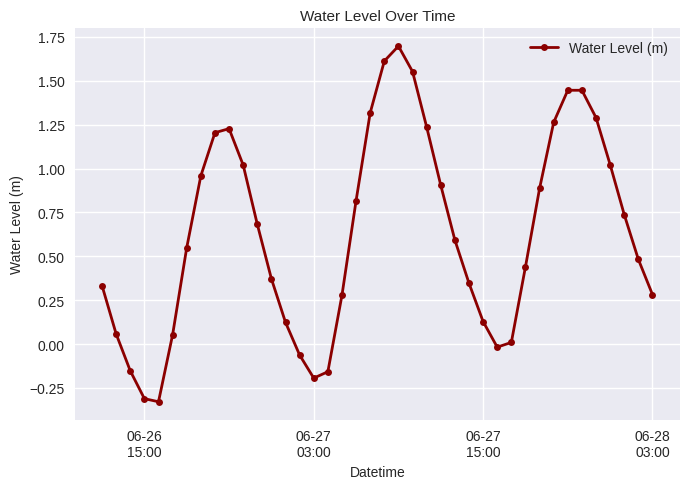

What is the maximum value shown in the chart?

1.7